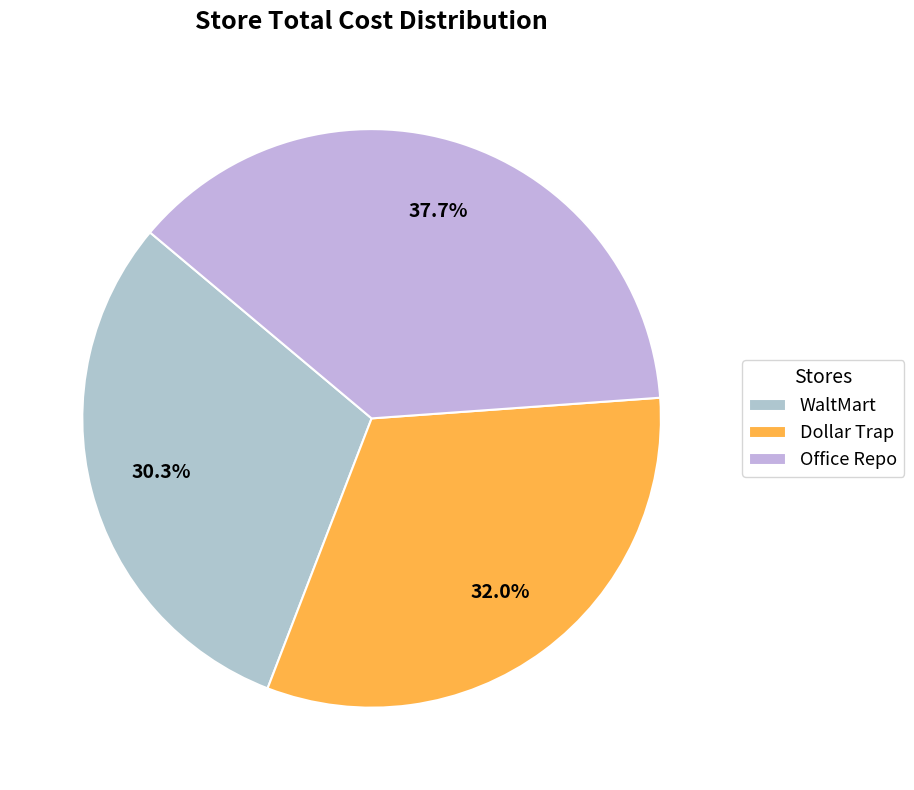

To the nearest percent, what percentage of the pie is WaltMart?

30%